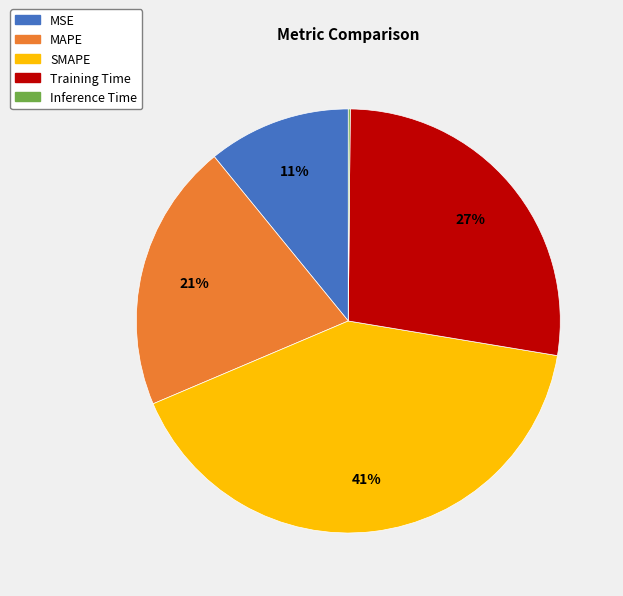

The MSE slice represents 11% of the pie. True or false?

True